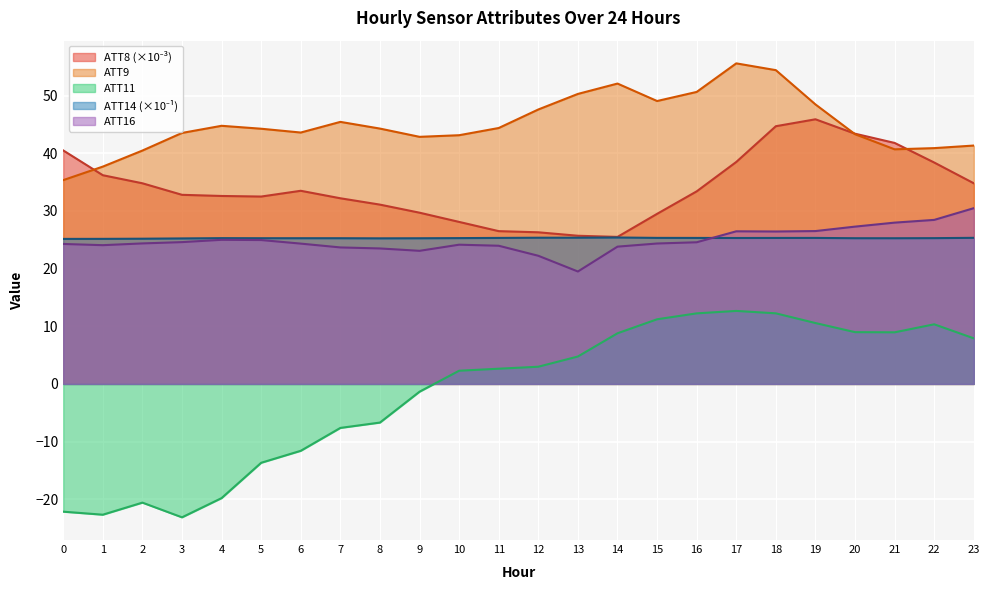

What is the difference between the maximum and minimum values in the ATT9 series?

20.2